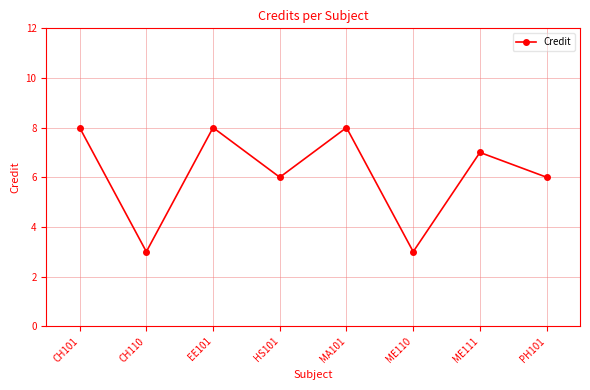

What is the value of the 7th point from the left?

7